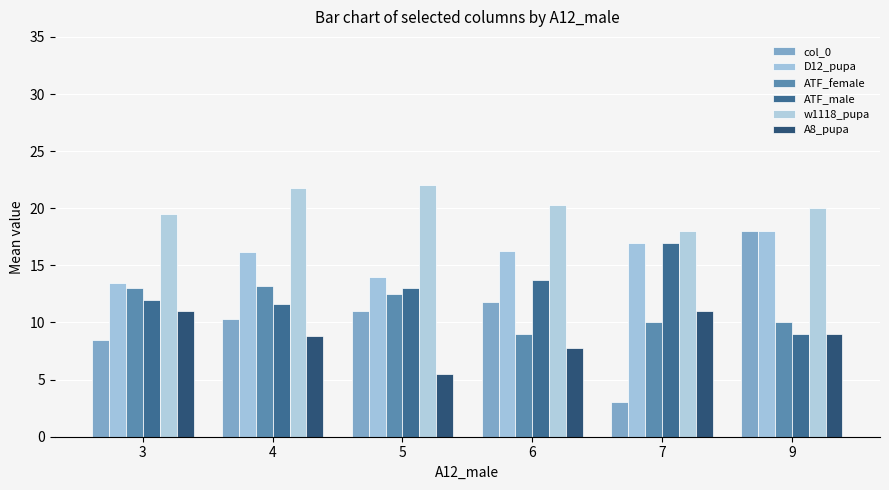

How many values in the ATF_female series exceed 12?

3